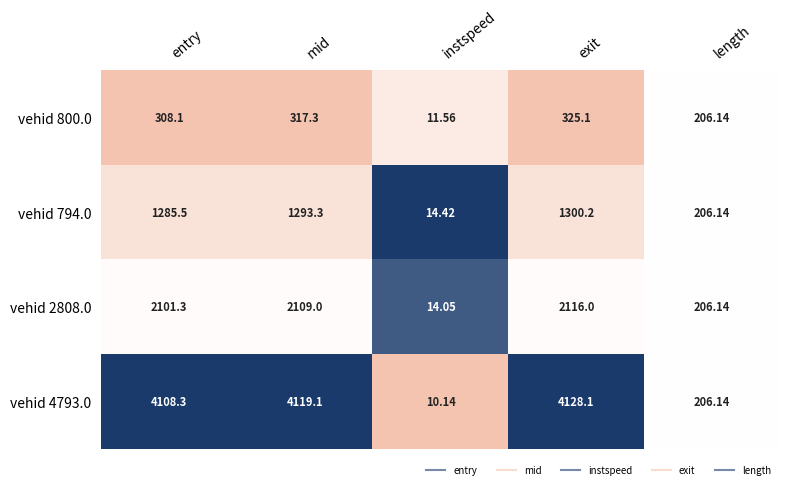

Is the value of vehid 2808.0 at length greater than the value of vehid 794.0 at exit?

No